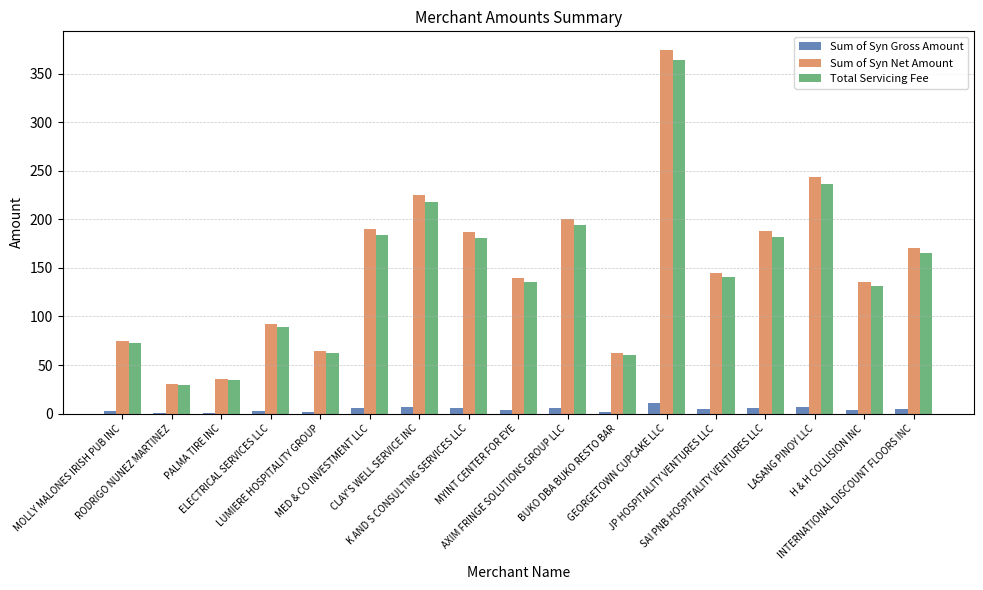

How many categories are shown in the chart?

17